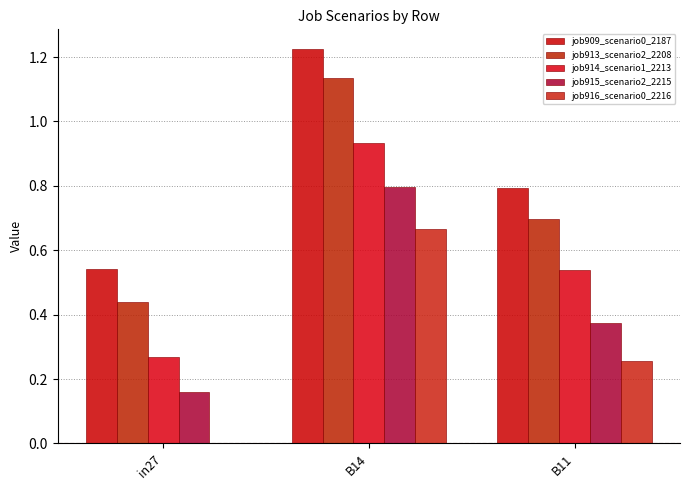

Which series has the widest spread of values?

job913_scenario2_2208